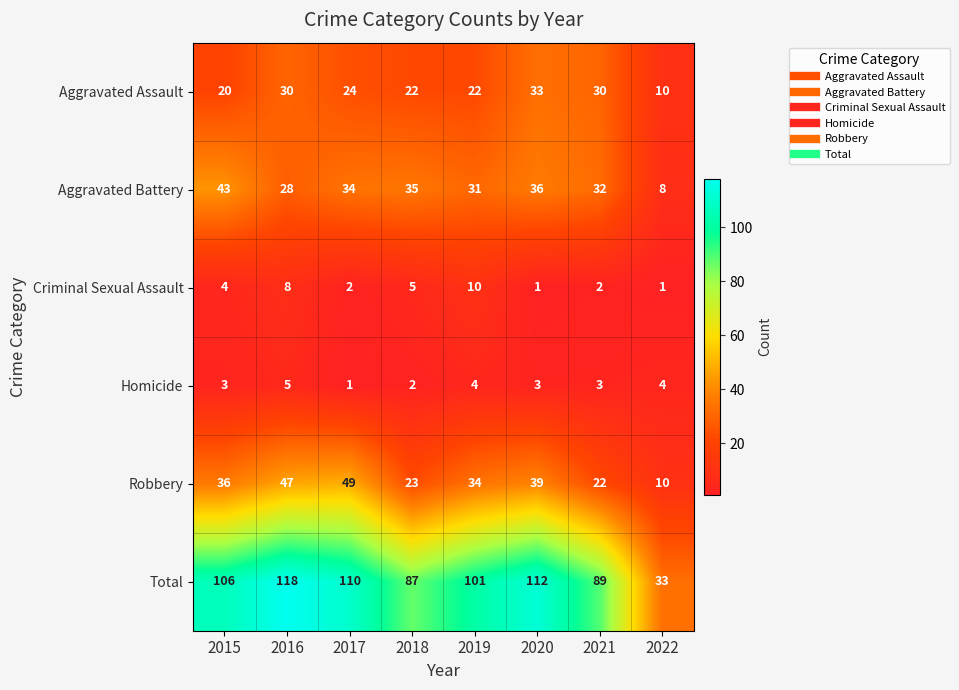

True or false: Criminal Sexual Assault has a value of 8 at 2016.

True